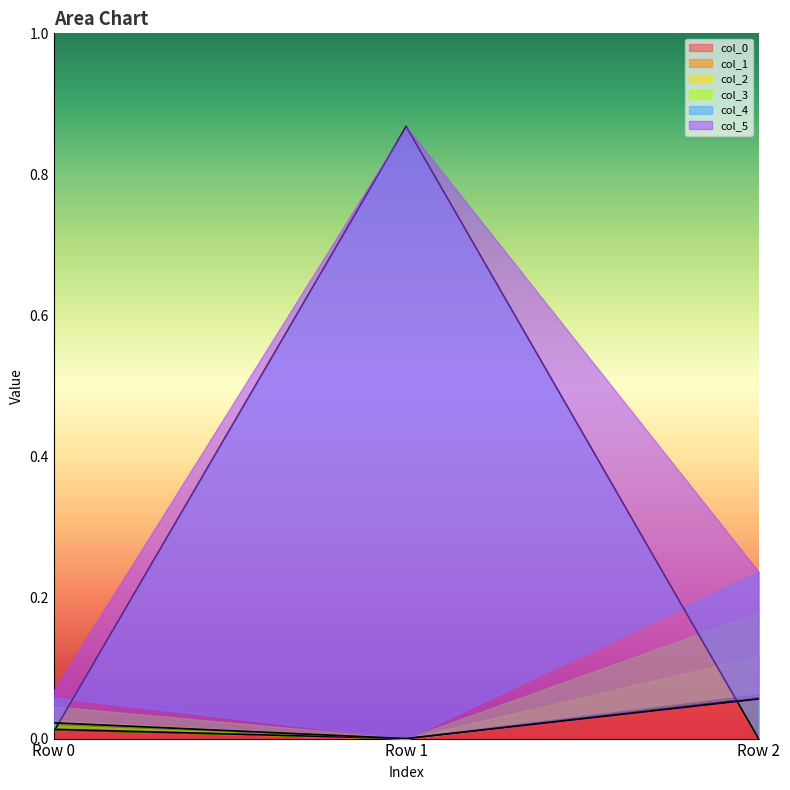

At which label is col_4 closest to 0?

Row 2